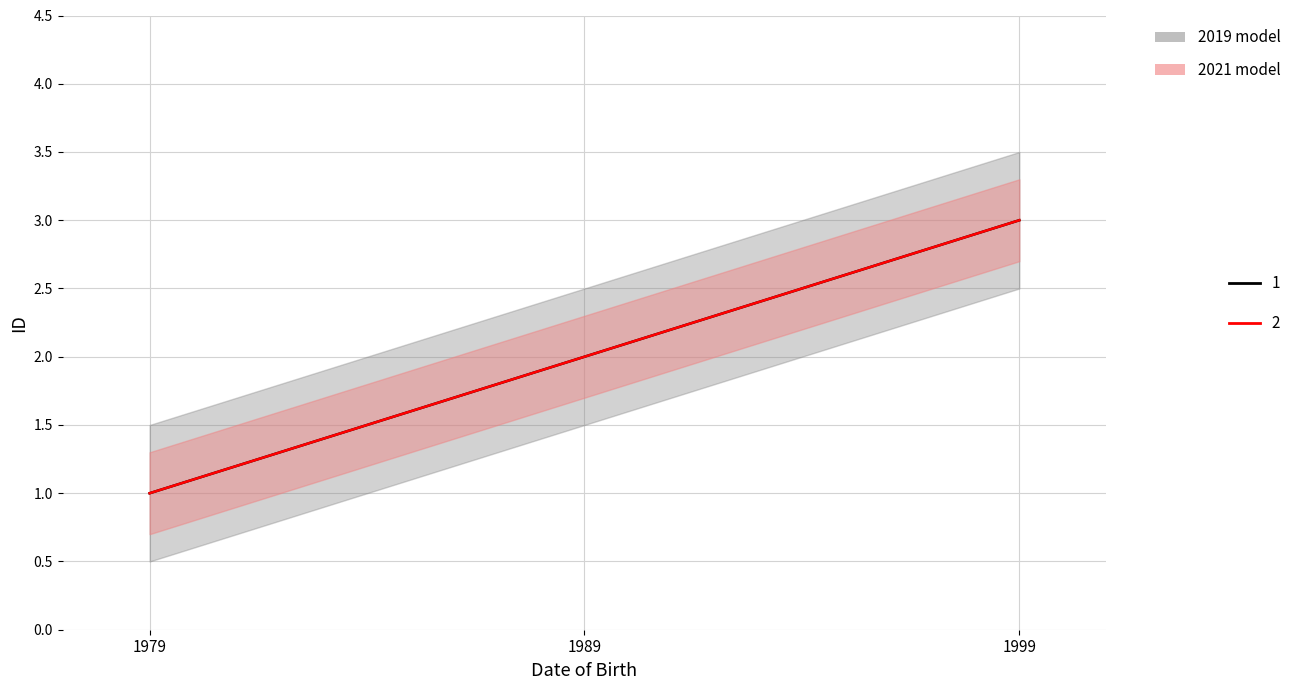

How many values are below 2?

1